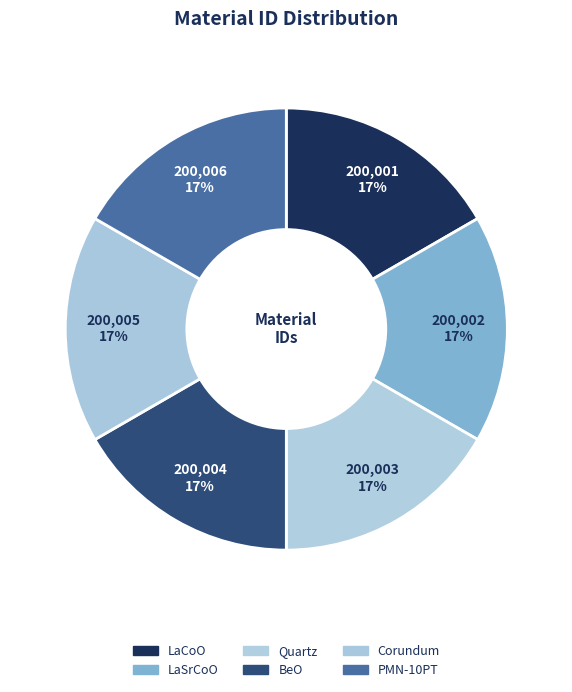

To the nearest percent, what is the combined percentage of Quartz and BeO?

33%